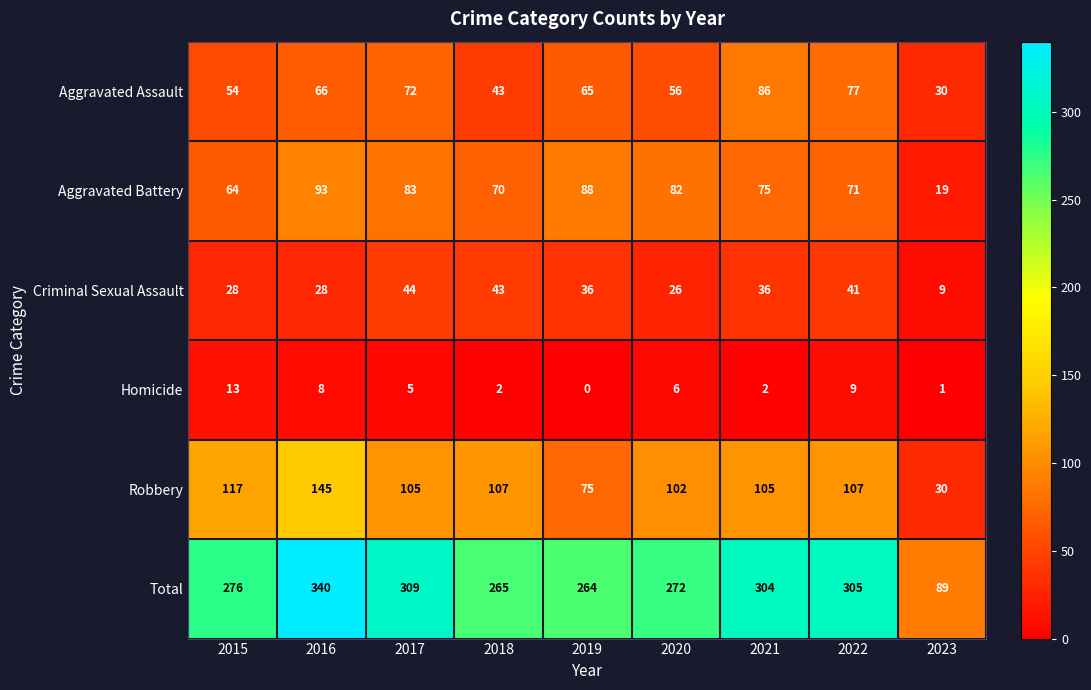

Which series has the largest range (max minus min)?

Total